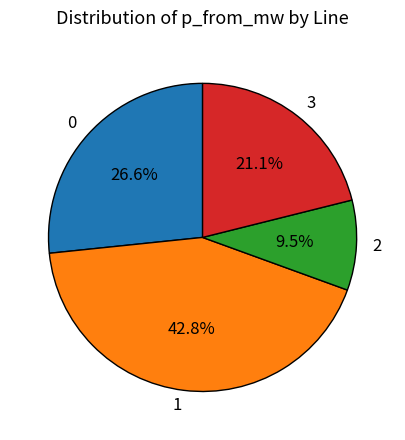

What is the smallest slice in the pie chart?

2